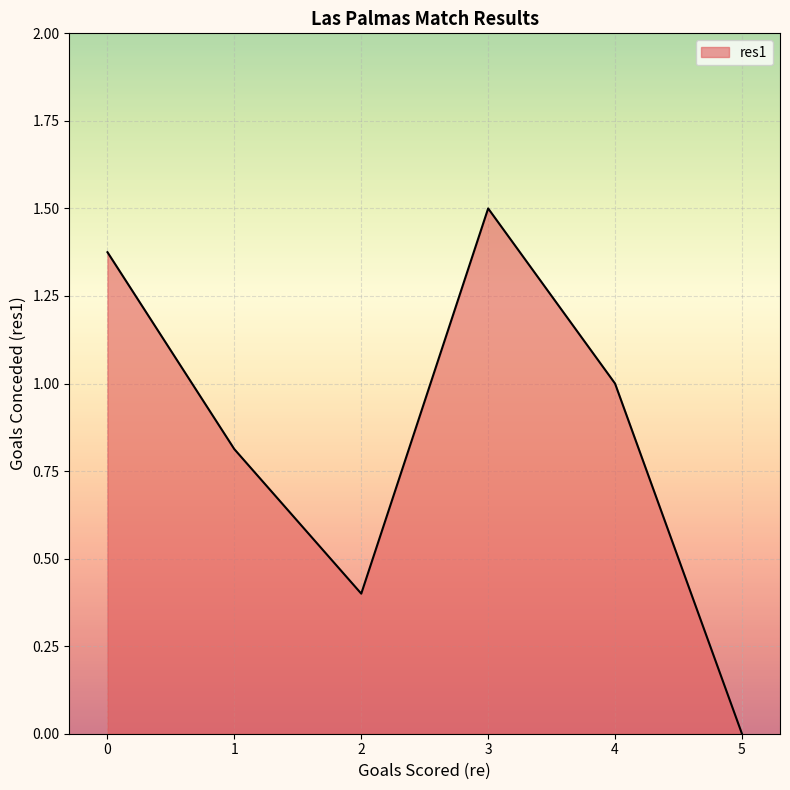

Rank the categories by value from lowest to highest.

5, 2, 1, 4, 0, 3